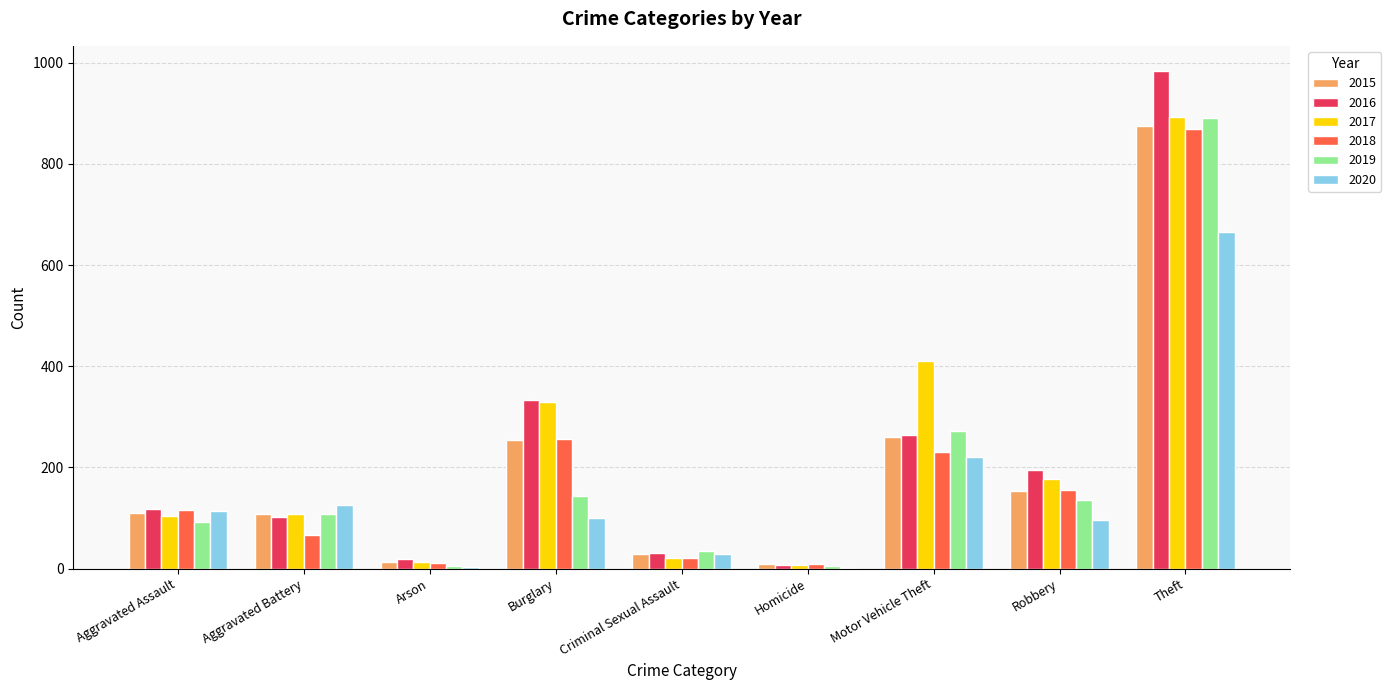

The value of 2020 at Motor Vehicle Theft is 221. True or false?

True